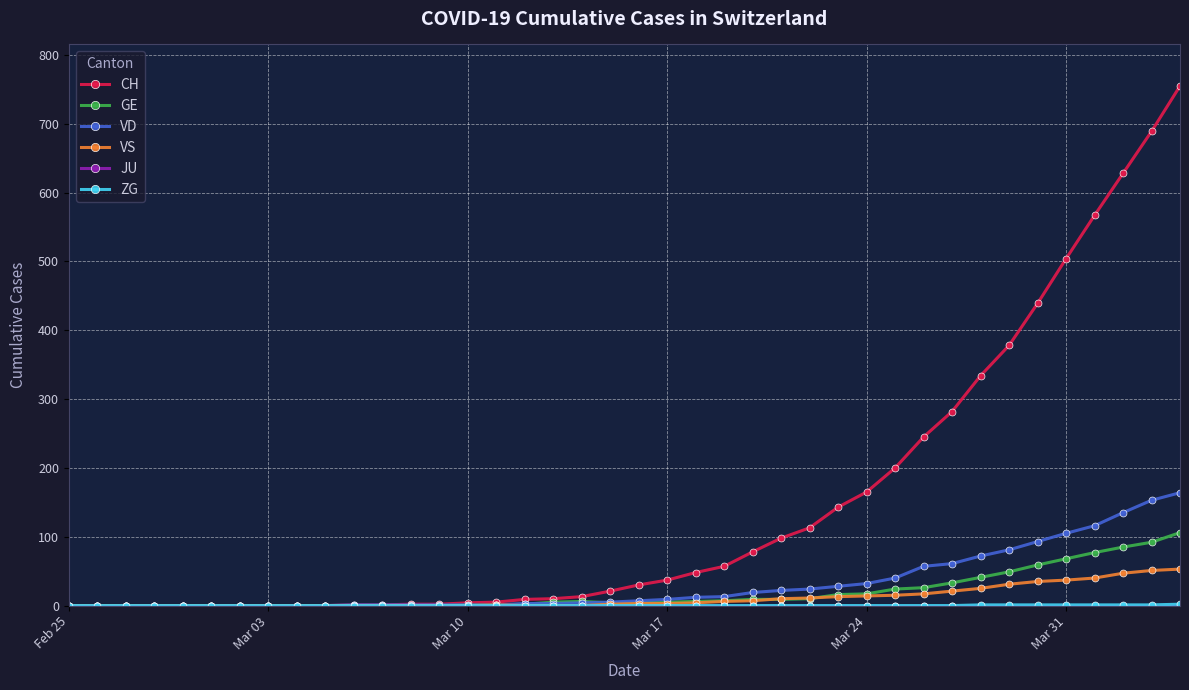

Which series has the largest total across all categories?

CH